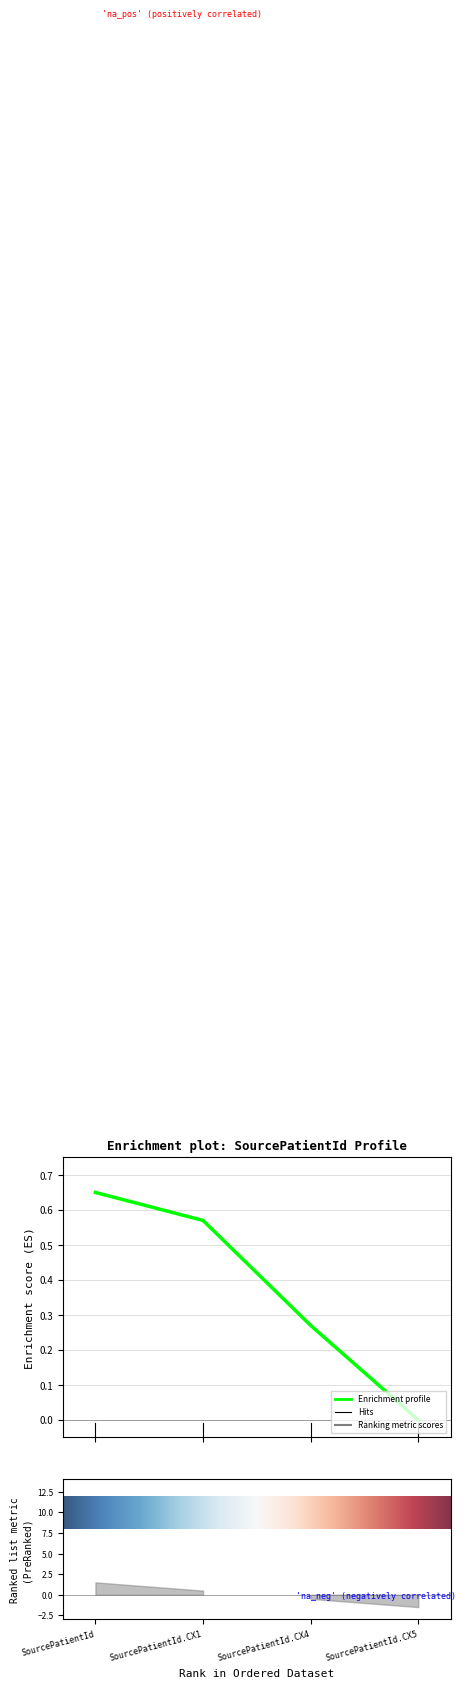

The Min series shows -1 at SourcePatientId. True or false?

False